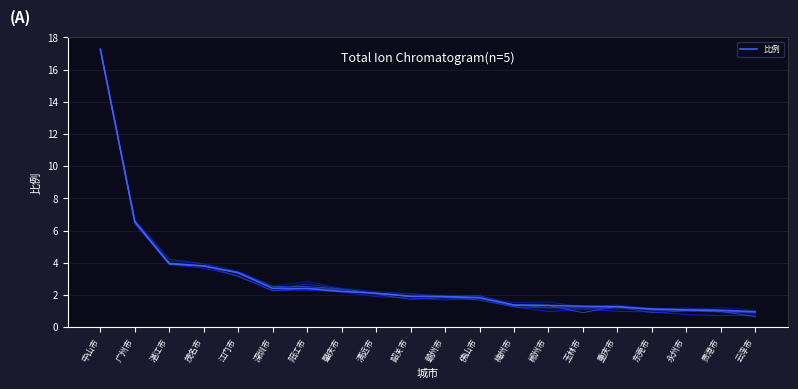

How many lines are shown in the chart?

6